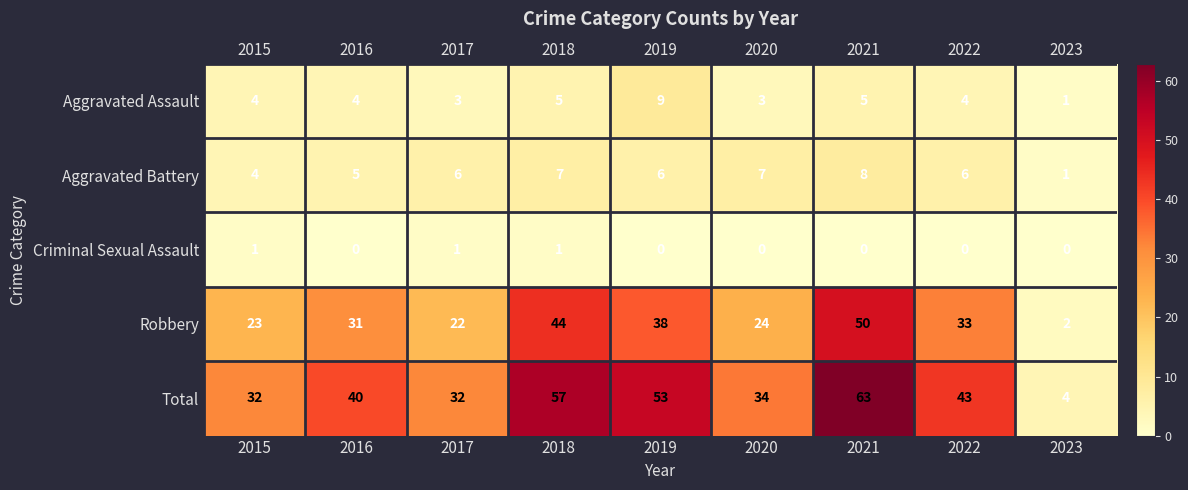

True or false: Aggravated Battery has a value of 3 at 2015.

False